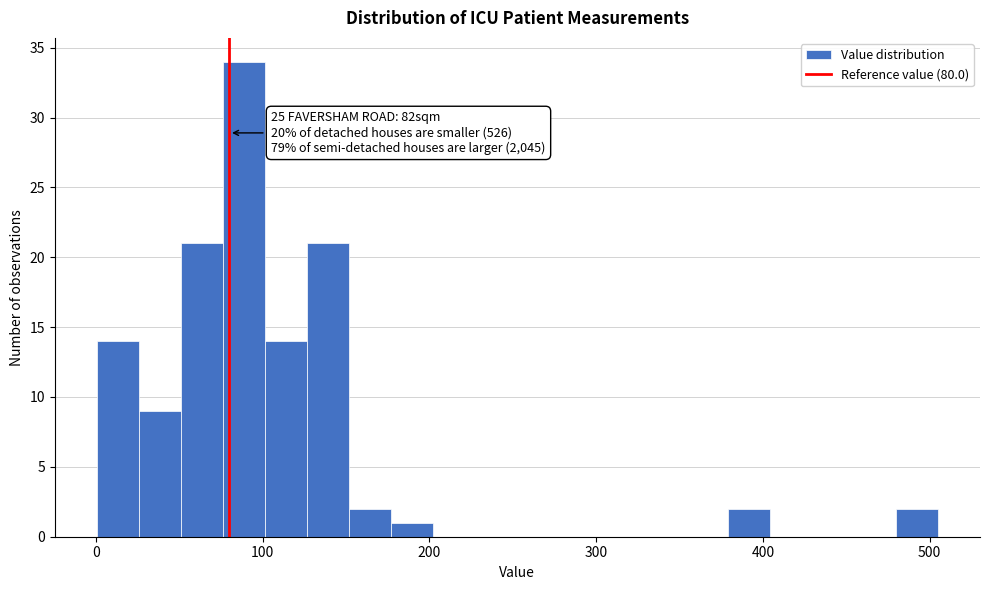

Read against the x-axis, roughly where is the centre of the tallest bar?

90